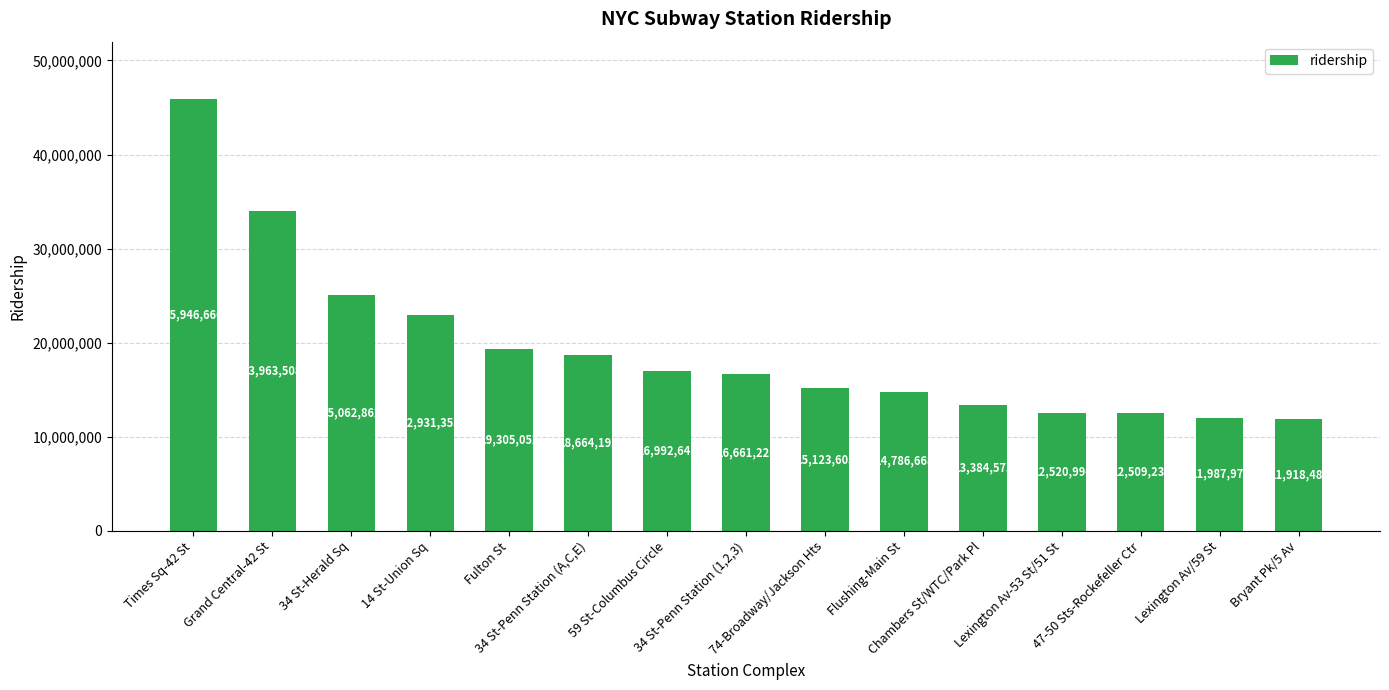

Count the number of categories in the chart.

15